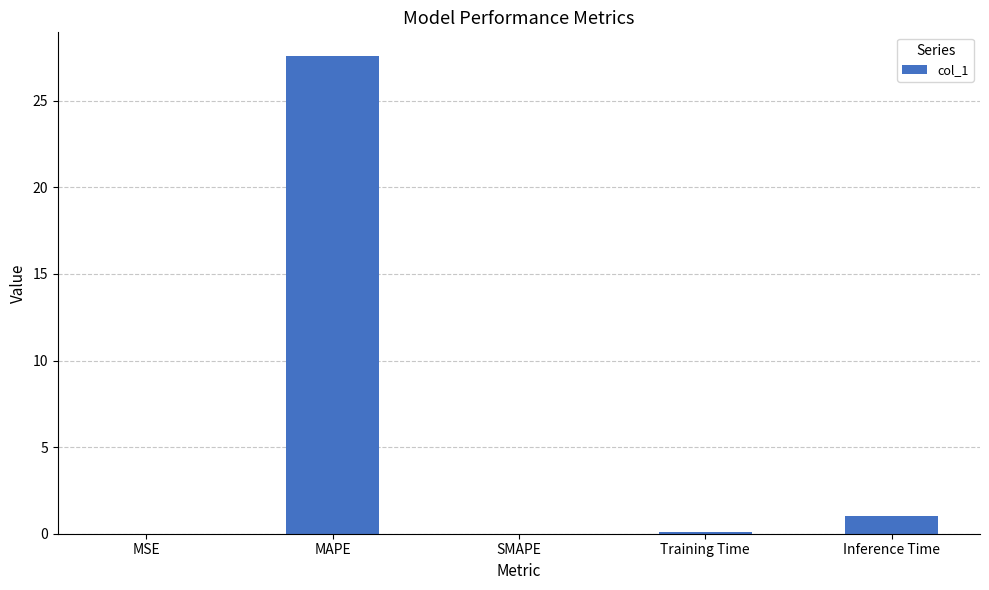

The value at MSE is 0.0. True or false?

True